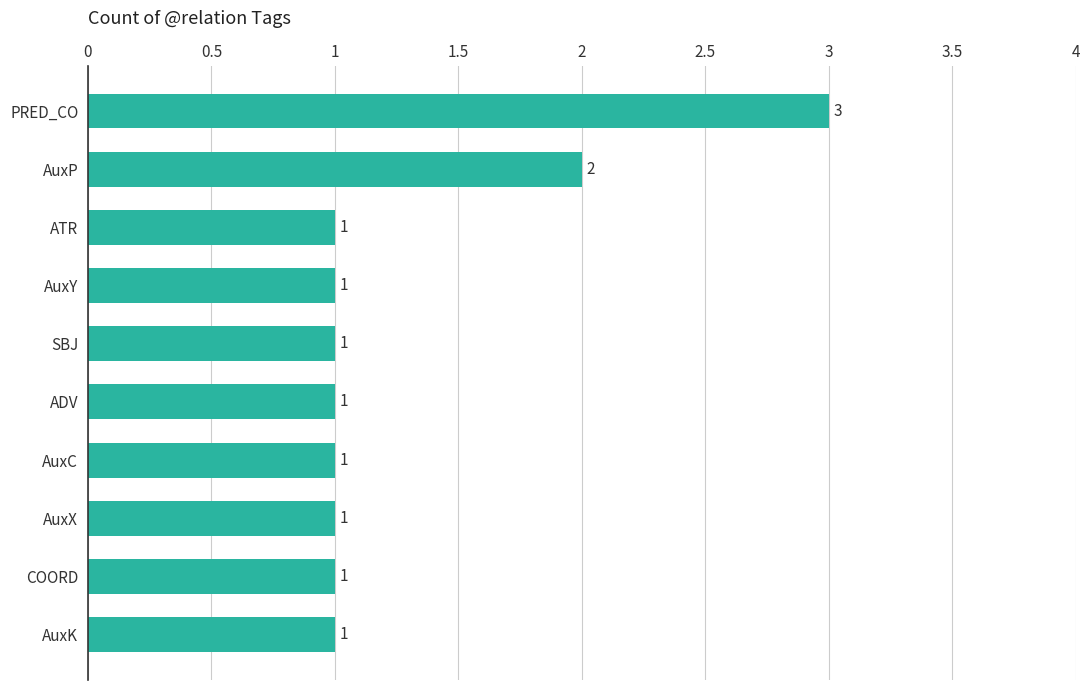

Reading top to bottom, transcribe all the data shown in this chart.

PRED_CO=3	AuxP=2	ATR=1	AuxY=1	SBJ=1	ADV=1	AuxC=1	AuxX=1	COORD=1	AuxK=1